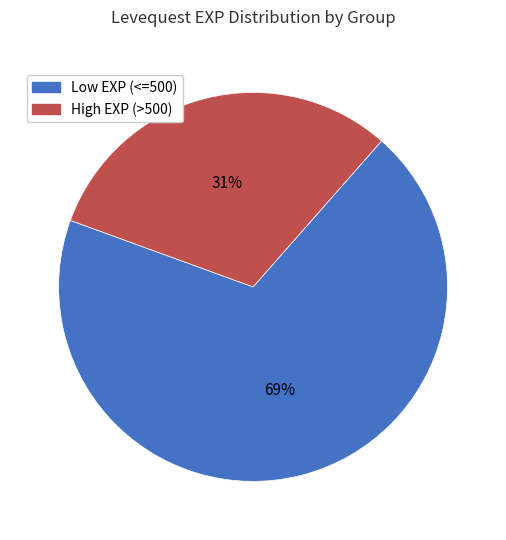

How many slices are in this pie chart?

2